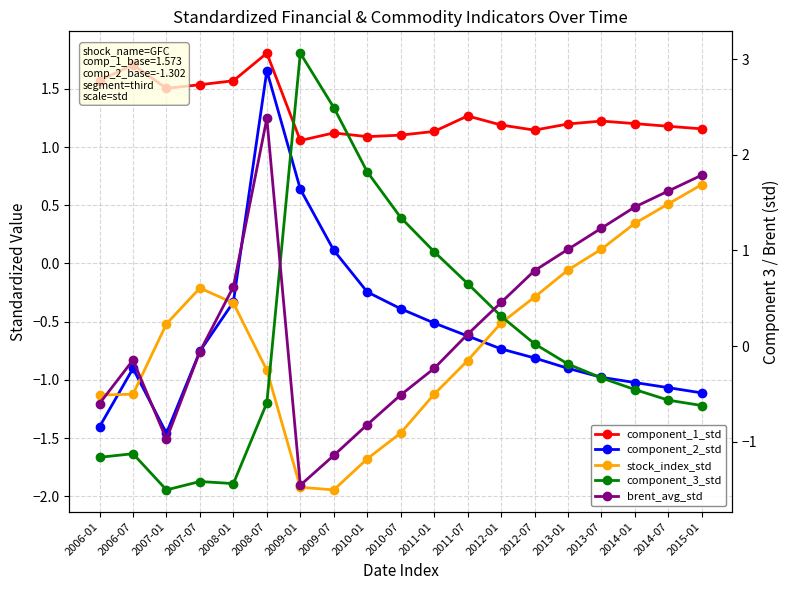

Reading right to left, what are all the values shown in this chart?

component_1_std: 2015-01=1.2	2014-07=1.2	2014-01=1.2	2013-07=1.2	2013-01=1.2	2012-07=1.1	2012-01=1.2	2011-07=1.3	2011-01=1.1	2010-07=1.1	2010-01=1.1	2009-07=1.1	2009-01=1.1	2008-07=1.8	2008-01=1.6	2007-07=1.5	2007-01=1.5	2006-07=1.7	2006-01=1.6
component_2_std: 2015-01=-1.1	2014-07=-1.1	2014-01=-1.0	2013-07=-1.0	2013-01=-0.9	2012-07=-0.8	2012-01=-0.7	2011-07=-0.6	2011-01=-0.5	2010-07=-0.4	2010-01=-0.2	2009-07=0.1	2009-01=0.6	2008-07=1.7	2008-01=-0.3	2007-07=-0.8	2007-01=-1.5	2006-07=-0.9	2006-01=-1.4
stock_index_std: 2015-01=0.7	2014-07=0.5	2014-01=0.3	2013-07=0.1	2013-01=-0.1	2012-07=-0.3	2012-01=-0.5	2011-07=-0.8	2011-01=-1.1	2010-07=-1.5	2010-01=-1.7	2009-07=-1.9	2009-01=-1.9	2008-07=-0.9	2008-01=-0.3	2007-07=-0.2	2007-01=-0.5	2006-07=-1.1	2006-01=-1.1
component_3_std: 2015-01=-0.6	2014-07=-0.6	2014-01=-0.5	2013-07=-0.3	2013-01=-0.2	2012-07=0.0	2012-01=0.3	2011-07=0.7	2011-01=1.0	2010-07=1.3	2010-01=1.8	2009-07=2.5	2009-01=3.1	2008-07=-0.6	2008-01=-1.4	2007-07=-1.4	2007-01=-1.5	2006-07=-1.1	2006-01=-1.2
brent_avg_std: 2015-01=1.8	2014-07=1.6	2014-01=1.5	2013-07=1.2	2013-01=1.0	2012-07=0.8	2012-01=0.5	2011-07=0.1	2011-01=-0.2	2010-07=-0.5	2010-01=-0.8	2009-07=-1.1	2009-01=-1.5	2008-07=2.4	2008-01=0.6	2007-07=-0.1	2007-01=-1.0	2006-07=-0.1	2006-01=-0.6